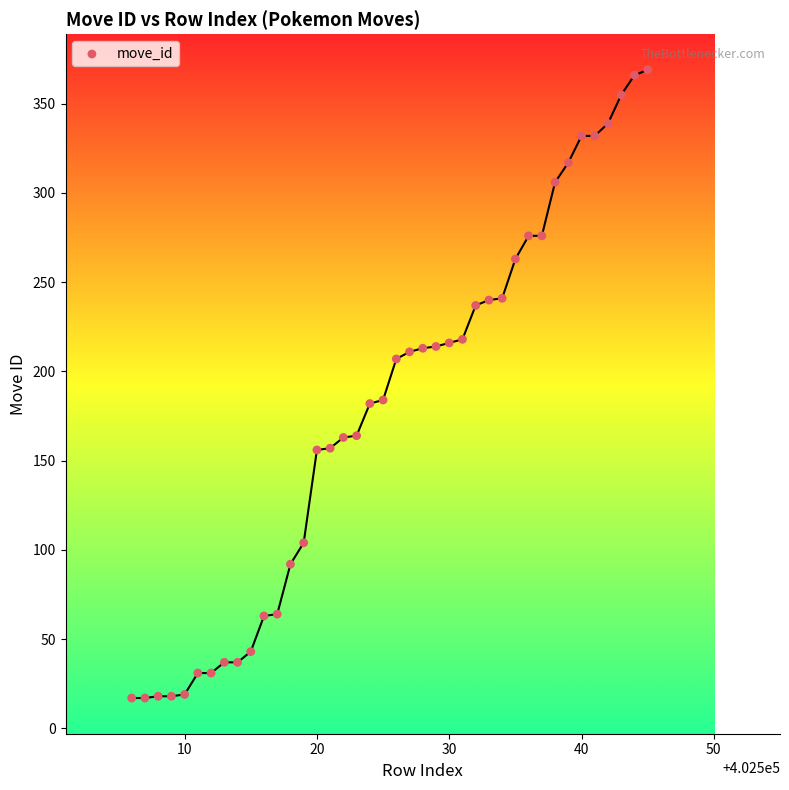

What is the range of Y values (max minus min)?

352